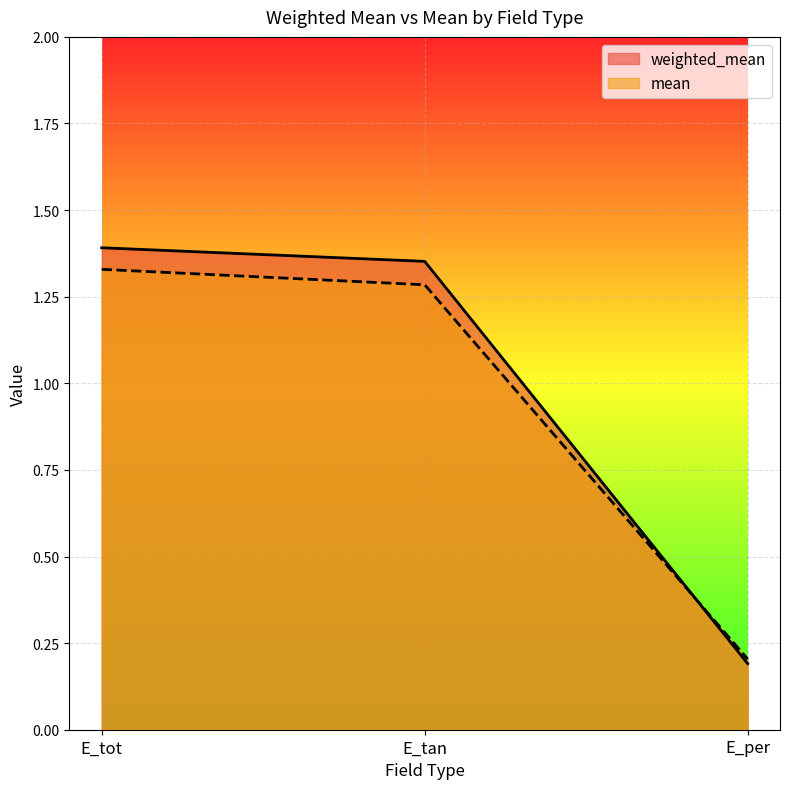

What is the total value across all series at E_per?

0.4